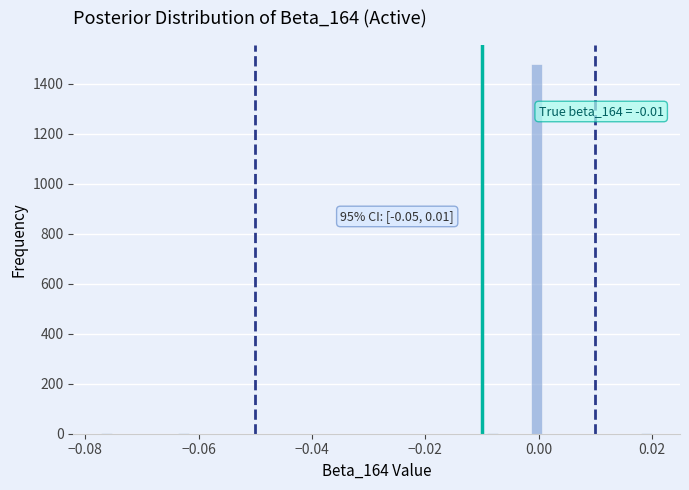

Read against the x-axis, roughly where is the centre of the tallest bar?

0.000